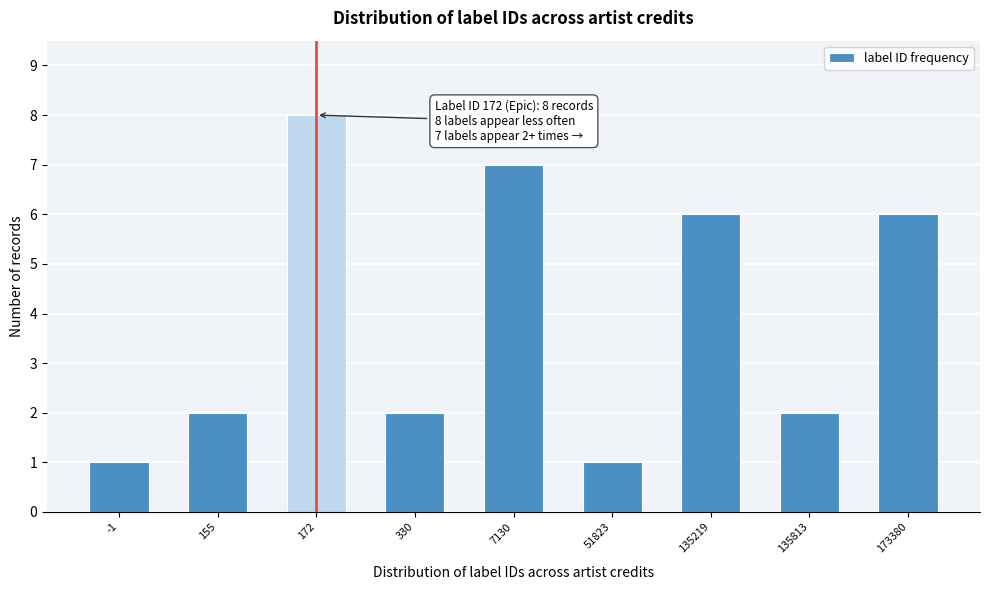

Reading left to right, transcribe all the data shown in this chart.

-1=1	155=2	172=8	330=2	7130=7	51823=1	135219=6	135813=2	173380=6